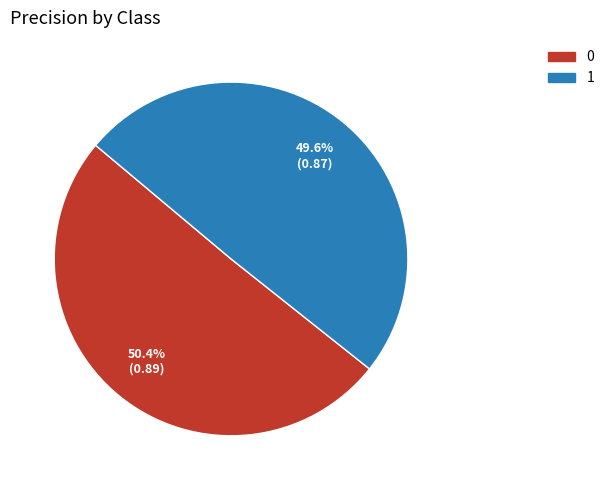

Which slice is the smallest?

1